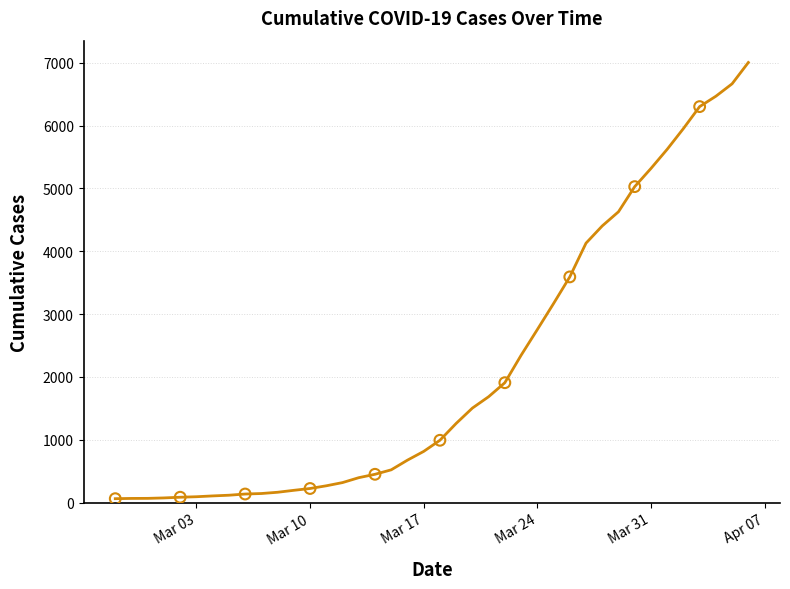

What is the difference between the maximum and minimum values?

6939